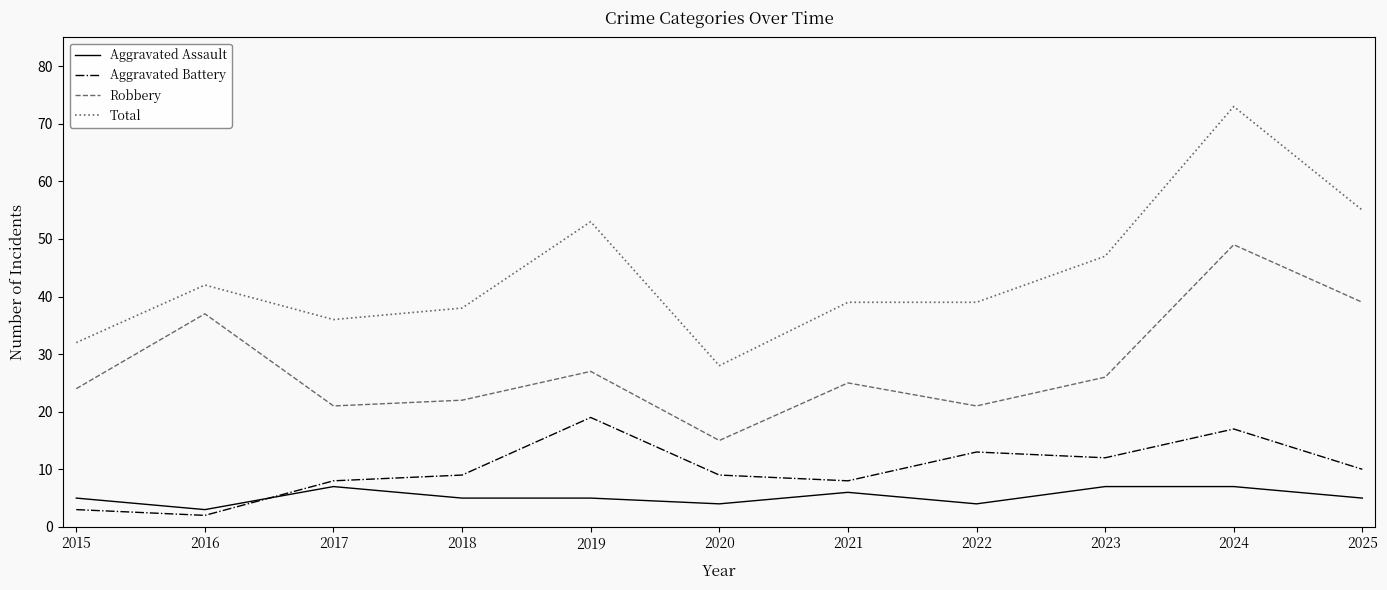

Reading left to right, transcribe all the data shown in this chart.

Aggravated Assault: 2015=5	2016=3	2017=7	2018=5	2019=5	2020=4	2021=6	2022=4	2023=7	2024=7	2025=5
Aggravated Battery: 2015=3	2016=2	2017=8	2018=9	2019=19	2020=9	2021=8	2022=13	2023=12	2024=17	2025=10
Robbery: 2015=24	2016=37	2017=21	2018=22	2019=27	2020=15	2021=25	2022=21	2023=26	2024=49	2025=39
Total: 2015=32	2016=42	2017=36	2018=38	2019=53	2020=28	2021=39	2022=39	2023=47	2024=73	2025=55